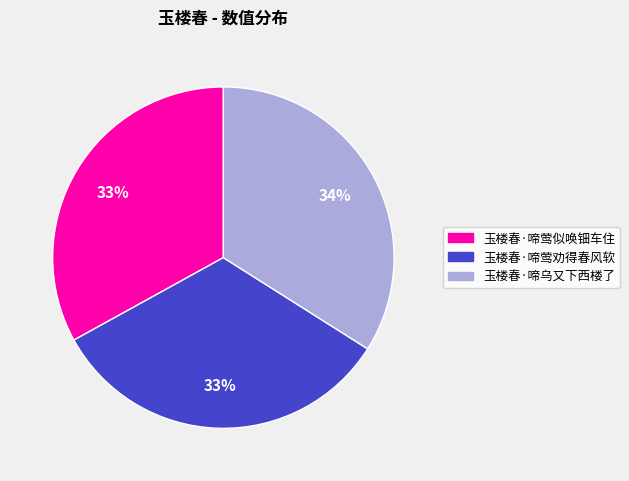

What is the ratio of the value at 玉楼春·啼乌又下西楼了 to the value at 玉楼春·啼莺劝得春风软?

1.0